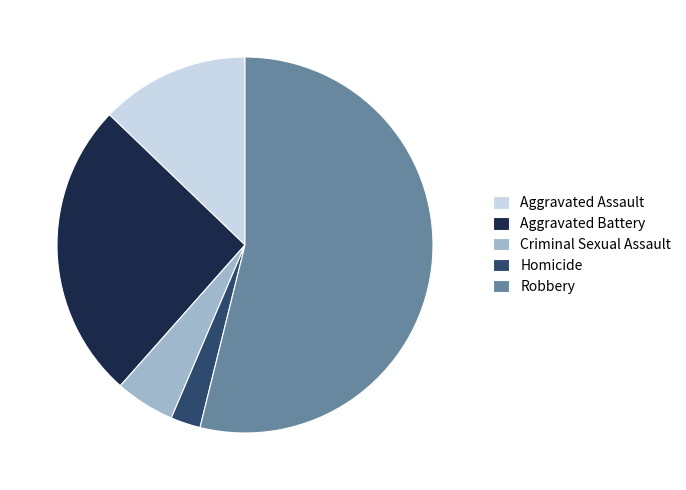

Rank the categories by value from highest to lowest.

Robbery, Aggravated Battery, Aggravated Assault, Criminal Sexual Assault, Homicide